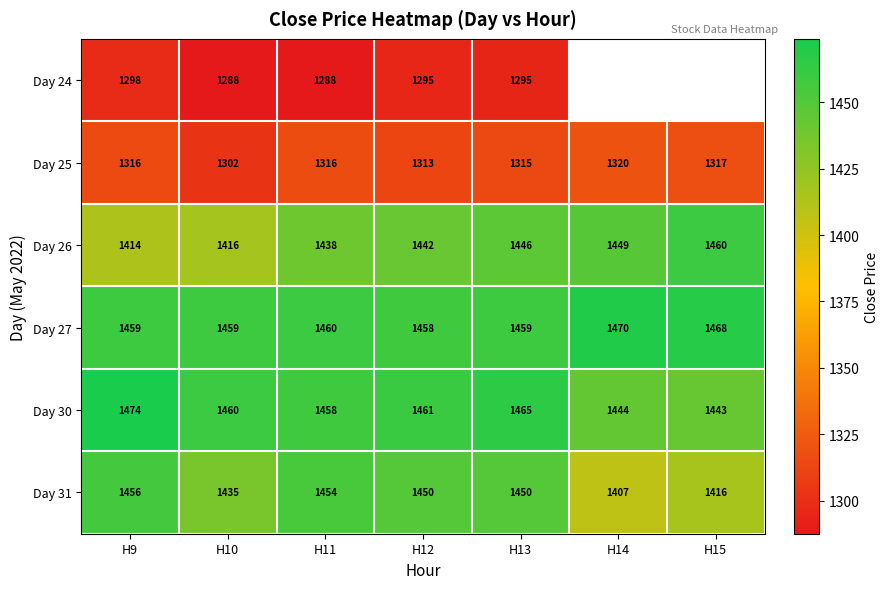

Is the value of Day 26 at H10 greater than the value of Day 27 at H14?

No